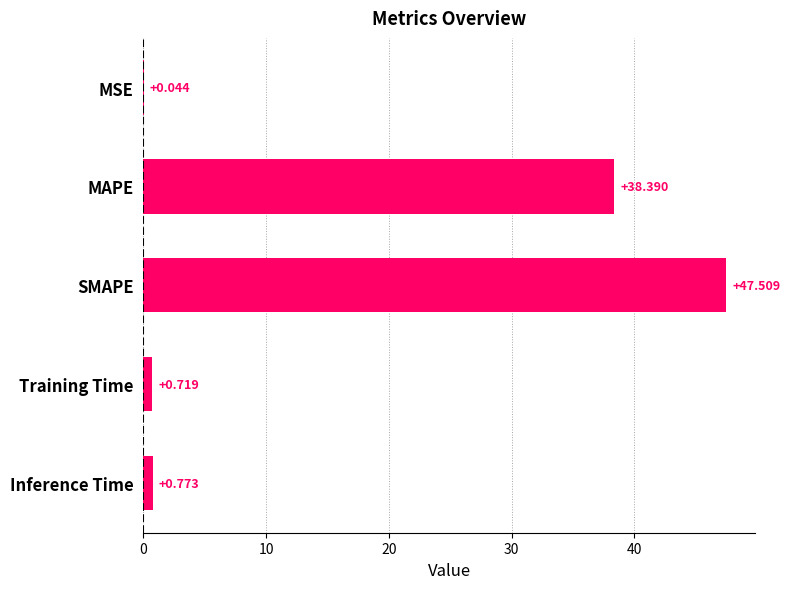

At which category does the chart reach its peak across all series?

SMAPE